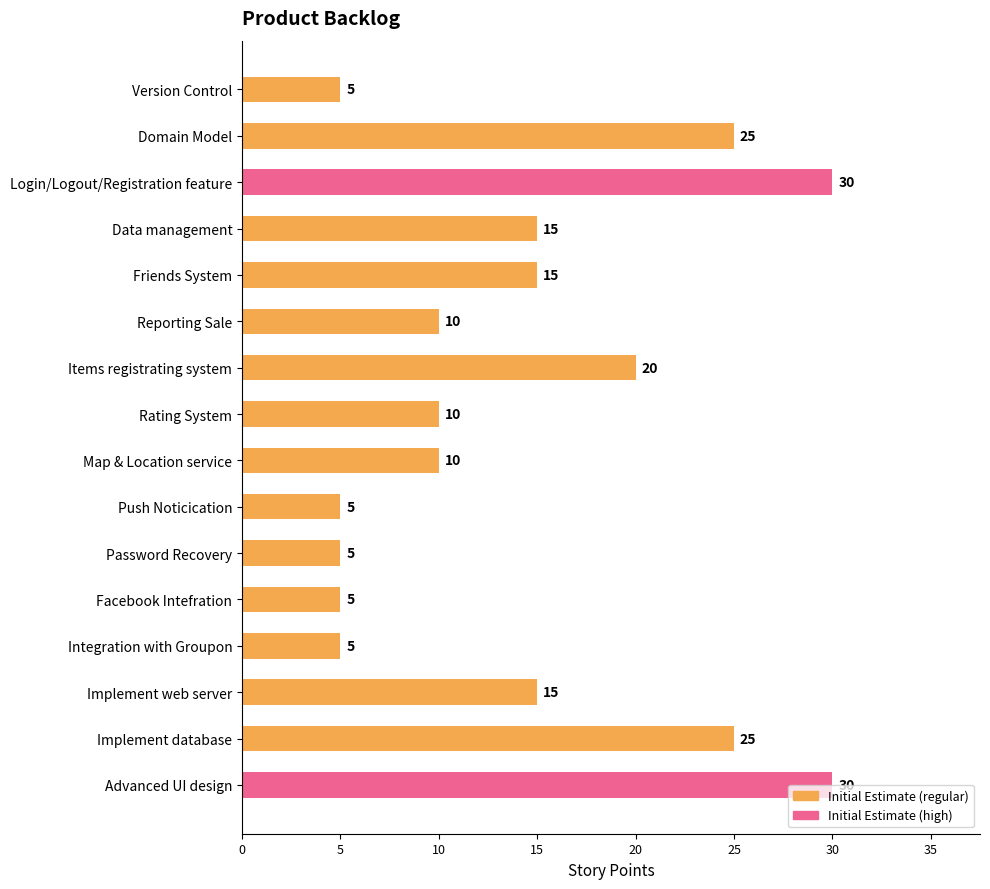

Count the values in the range 5 to 25.

14